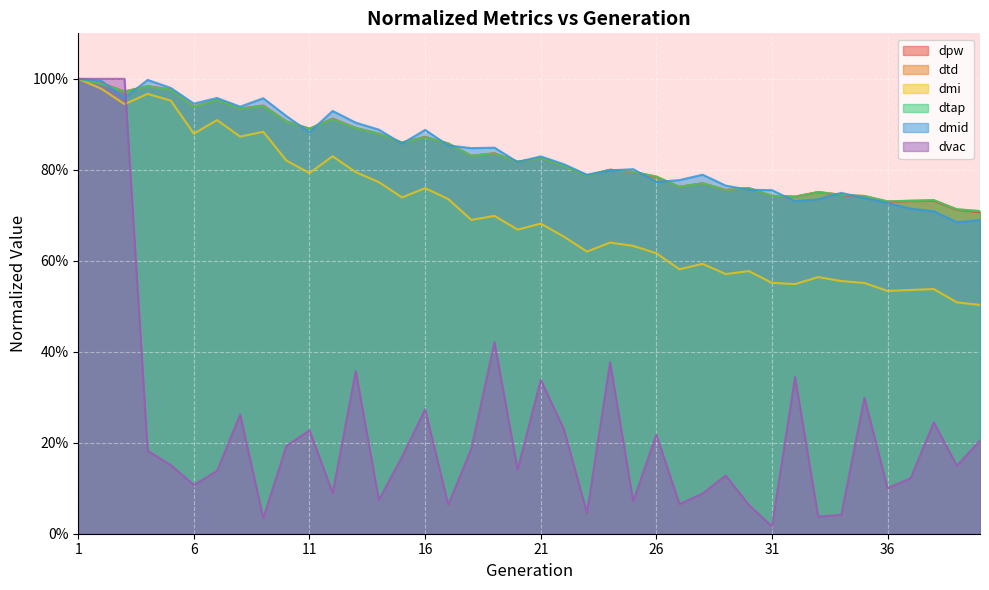

Reading left to right, transcribe all the data shown in this chart.

dpw: 1=1.0	2=1.0	3=1.0	4=1.0	5=1.0	6=0.9	7=1.0	8=0.9	9=0.9	10=0.9	11=0.9	12=0.9	13=0.9	14=0.9	15=0.9	16=0.9	17=0.9	18=0.8	19=0.8	20=0.8	21=0.8	22=0.8	23=0.8	24=0.8	25=0.8	26=0.8	27=0.8	28=0.8	29=0.8	30=0.8	31=0.7	32=0.7	33=0.8	34=0.7	35=0.7	36=0.7	37=0.7	38=0.7	39=0.7	40=0.7
dtd: 1=1.0	2=1.0	3=1.0	4=1.0	5=1.0	6=0.9	7=1.0	8=0.9	9=0.9	10=0.9	11=0.9	12=0.9	13=0.9	14=0.9	15=0.9	16=0.9	17=0.9	18=0.8	19=0.8	20=0.8	21=0.8	22=0.8	23=0.8	24=0.8	25=0.8	26=0.8	27=0.8	28=0.8	29=0.8	30=0.8	31=0.7	32=0.7	33=0.8	34=0.7	35=0.7	36=0.7	37=0.7	38=0.7	39=0.7	40=0.7
dmi: 1=1.0	2=1.0	3=0.9	4=1.0	5=1.0	6=0.9	7=0.9	8=0.9	9=0.9	10=0.8	11=0.8	12=0.8	13=0.8	14=0.8	15=0.7	16=0.8	17=0.7	18=0.7	19=0.7	20=0.7	21=0.7	22=0.7	23=0.6	24=0.6	25=0.6	26=0.6	27=0.6	28=0.6	29=0.6	30=0.6	31=0.6	32=0.5	33=0.6	34=0.6	35=0.6	36=0.5	37=0.5	38=0.5	39=0.5	40=0.5
dtap: 1=1.0	2=1.0	3=1.0	4=1.0	5=1.0	6=0.9	7=1.0	8=0.9	9=0.9	10=0.9	11=0.9	12=0.9	13=0.9	14=0.9	15=0.9	16=0.9	17=0.9	18=0.8	19=0.8	20=0.8	21=0.8	22=0.8	23=0.8	24=0.8	25=0.8	26=0.8	27=0.8	28=0.8	29=0.8	30=0.8	31=0.7	32=0.7	33=0.8	34=0.7	35=0.7	36=0.7	37=0.7	38=0.7	39=0.7	40=0.7
dmid: 1=1.0	2=1.0	3=1.0	4=1.0	5=1.0	6=0.9	7=1.0	8=0.9	9=1.0	10=0.9	11=0.9	12=0.9	13=0.9	14=0.9	15=0.9	16=0.9	17=0.9	18=0.8	19=0.8	20=0.8	21=0.8	22=0.8	23=0.8	24=0.8	25=0.8	26=0.8	27=0.8	28=0.8	29=0.8	30=0.8	31=0.8	32=0.7	33=0.7	34=0.7	35=0.7	36=0.7	37=0.7	38=0.7	39=0.7	40=0.7
dvac: 1=1.0	2=1.0	3=1.0	4=0.2	5=0.2	6=0.1	7=0.1	8=0.3	9=0.0	10=0.2	11=0.2	12=0.1	13=0.4	14=0.1	15=0.2	16=0.3	17=0.1	18=0.2	19=0.4	20=0.1	21=0.3	22=0.2	23=0.0	24=0.4	25=0.1	26=0.2	27=0.1	28=0.1	29=0.1	30=0.1	31=0.0	32=0.3	33=0.0	34=0.0	35=0.3	36=0.1	37=0.1	38=0.2	39=0.1	40=0.2